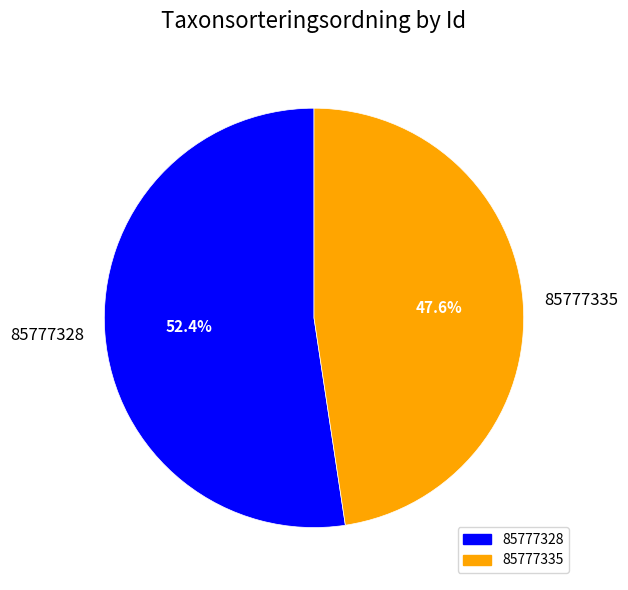

To the nearest percent, what is the combined percentage of 85777328 and 85777335?

100%